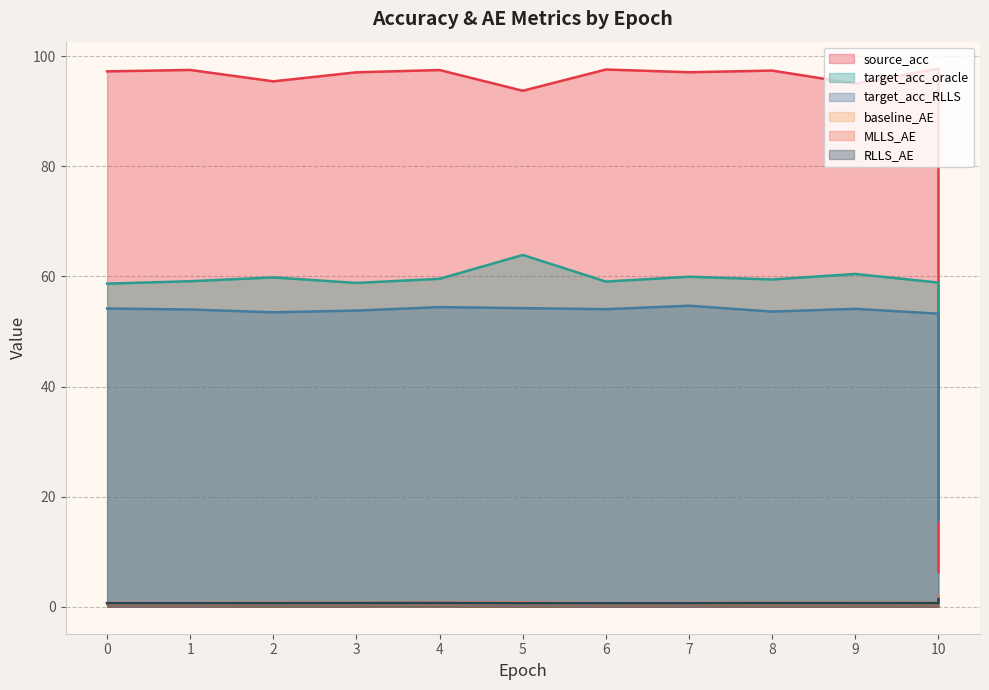

Reading left to right, transcribe all the data shown in this chart.

source_acc: 0=97.2	1=97.5	2=95.4	3=97.1	4=97.5	5=93.7	6=97.6	7=97.1	8=97.4	9=95.0	10=97.7	10=6.3
target_acc_oracle: 0=58.7	1=59.1	2=59.8	3=58.8	4=59.6	5=63.9	6=59.1	7=59.9	8=59.4	9=60.4	10=58.9	10=21.1
target_acc_RLLS: 0=54.2	1=54.0	2=53.5	3=53.8	4=54.4	5=54.2	6=54.0	7=54.7	8=53.6	9=54.1	10=53.2	10=15.6
baseline_AE: 0=0.7	1=0.7	2=0.7	3=0.7	4=0.7	5=0.7	6=0.7	7=0.7	8=0.7	9=0.7	10=0.7	10=0.8
MLLS_AE: 0=0.7	1=0.7	2=0.7	3=0.7	4=0.7	5=0.8	6=0.7	7=0.7	8=0.7	9=0.7	10=0.7	10=2.0
RLLS_AE: 0=0.7	1=0.7	2=0.7	3=0.7	4=0.7	5=0.6	6=0.7	7=0.7	8=0.7	9=0.7	10=0.7	10=1.4